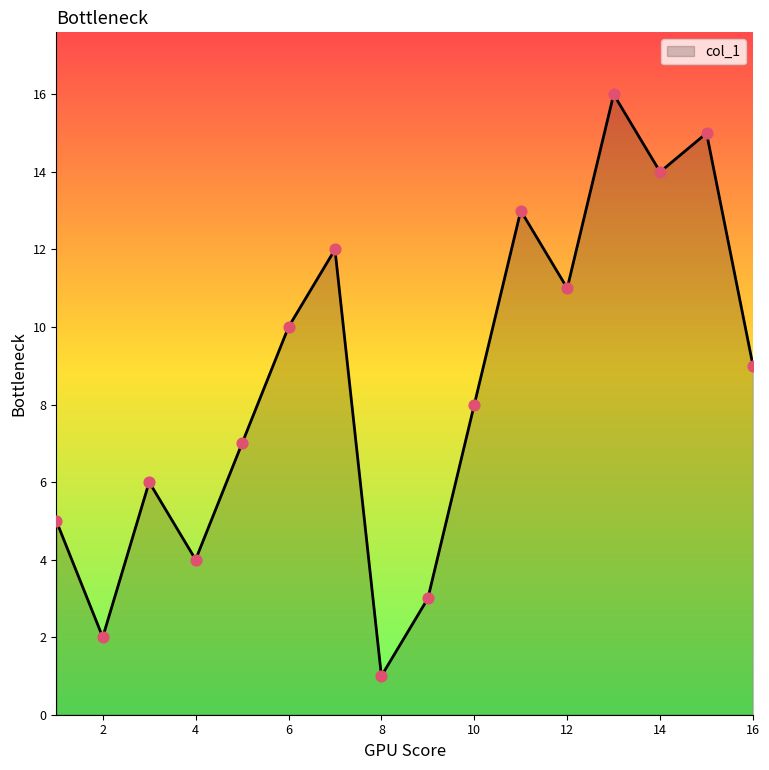

What is the difference between the maximum and minimum values?

15